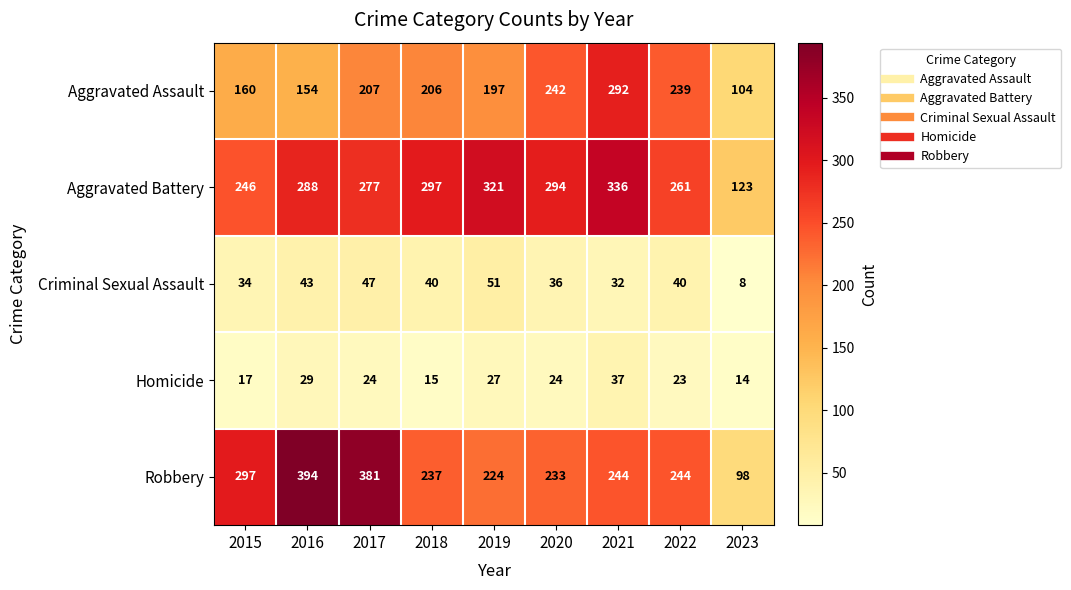

Which category has the highest value across all series?

2016